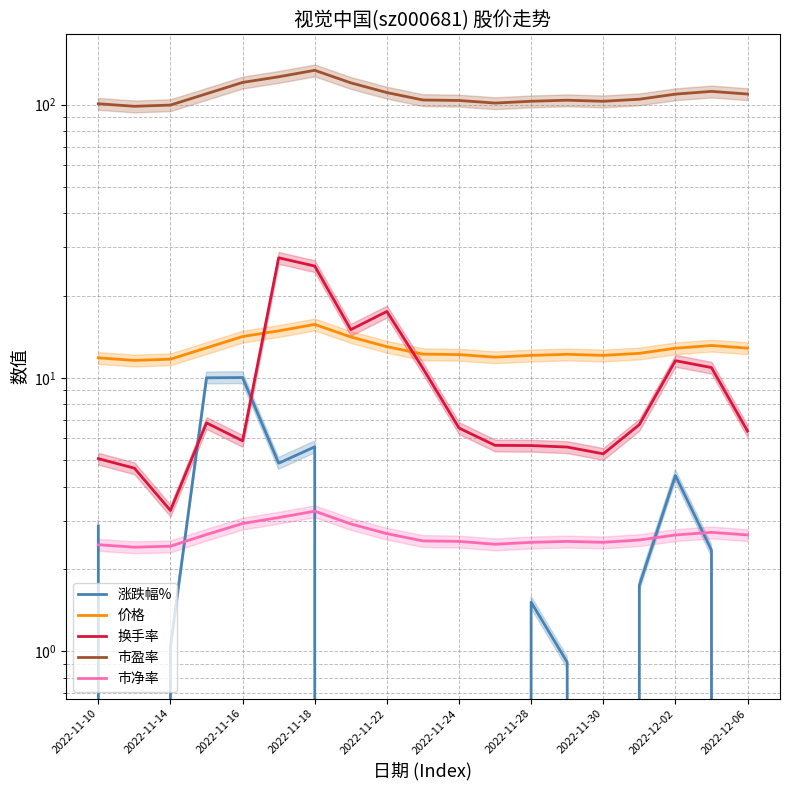

Where is 市盈率 nearest to the value 115?

17